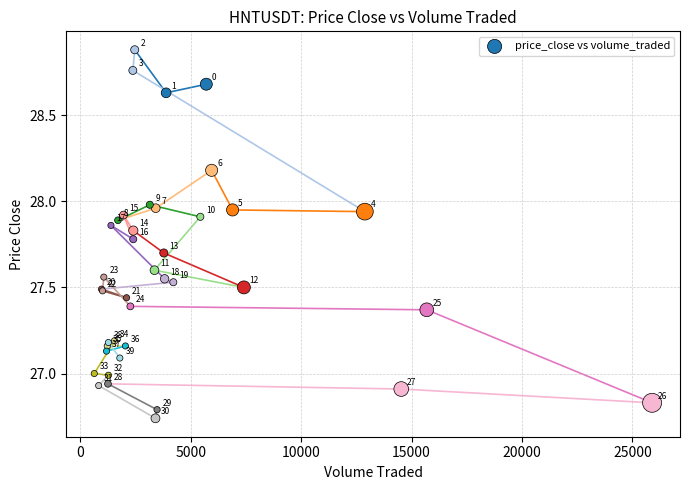

What Y value in the scatter plot is closest to 27?

27.0